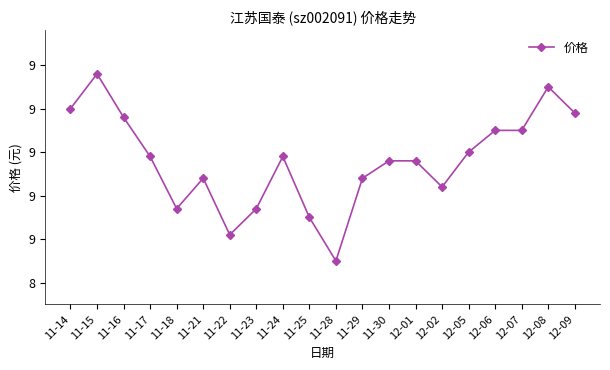

What position from the right is 11-21?

15